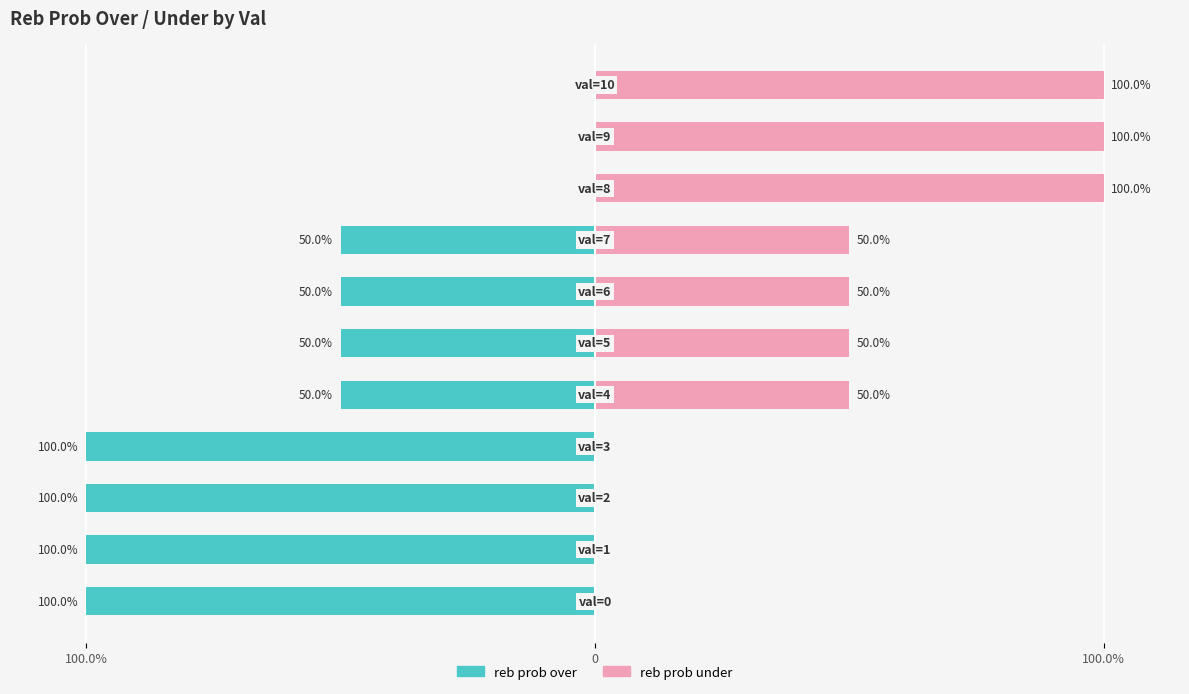

The reb prob over series shows -50 at 6. True or false?

True